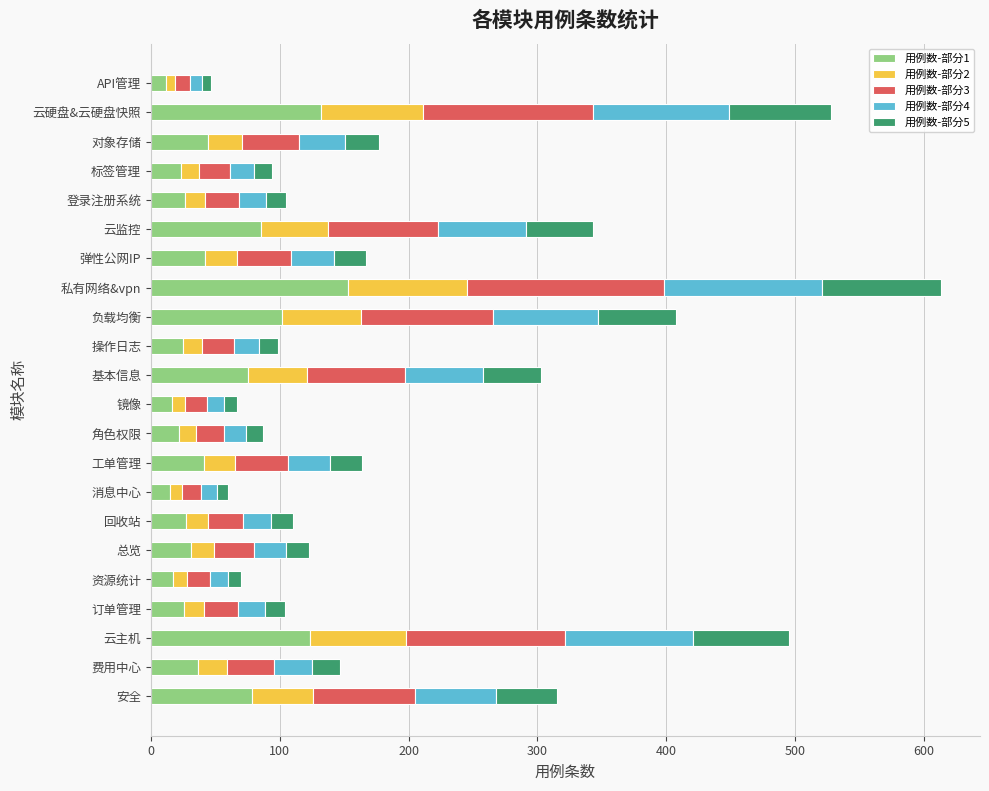

At which category is the sum across all series the highest?

私有网络&vpn